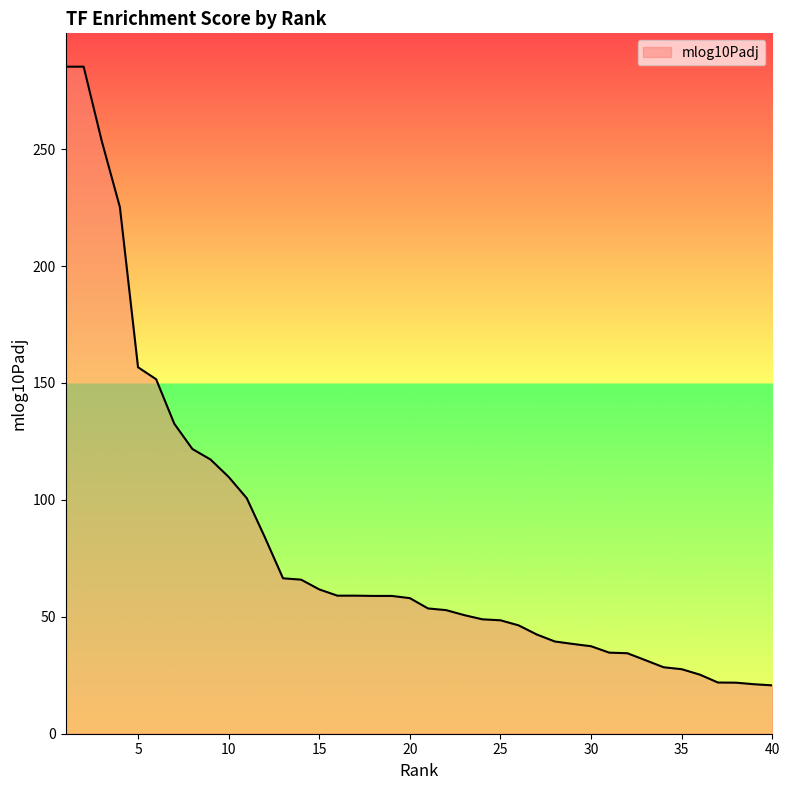

What is the sum of all values?

3237.5